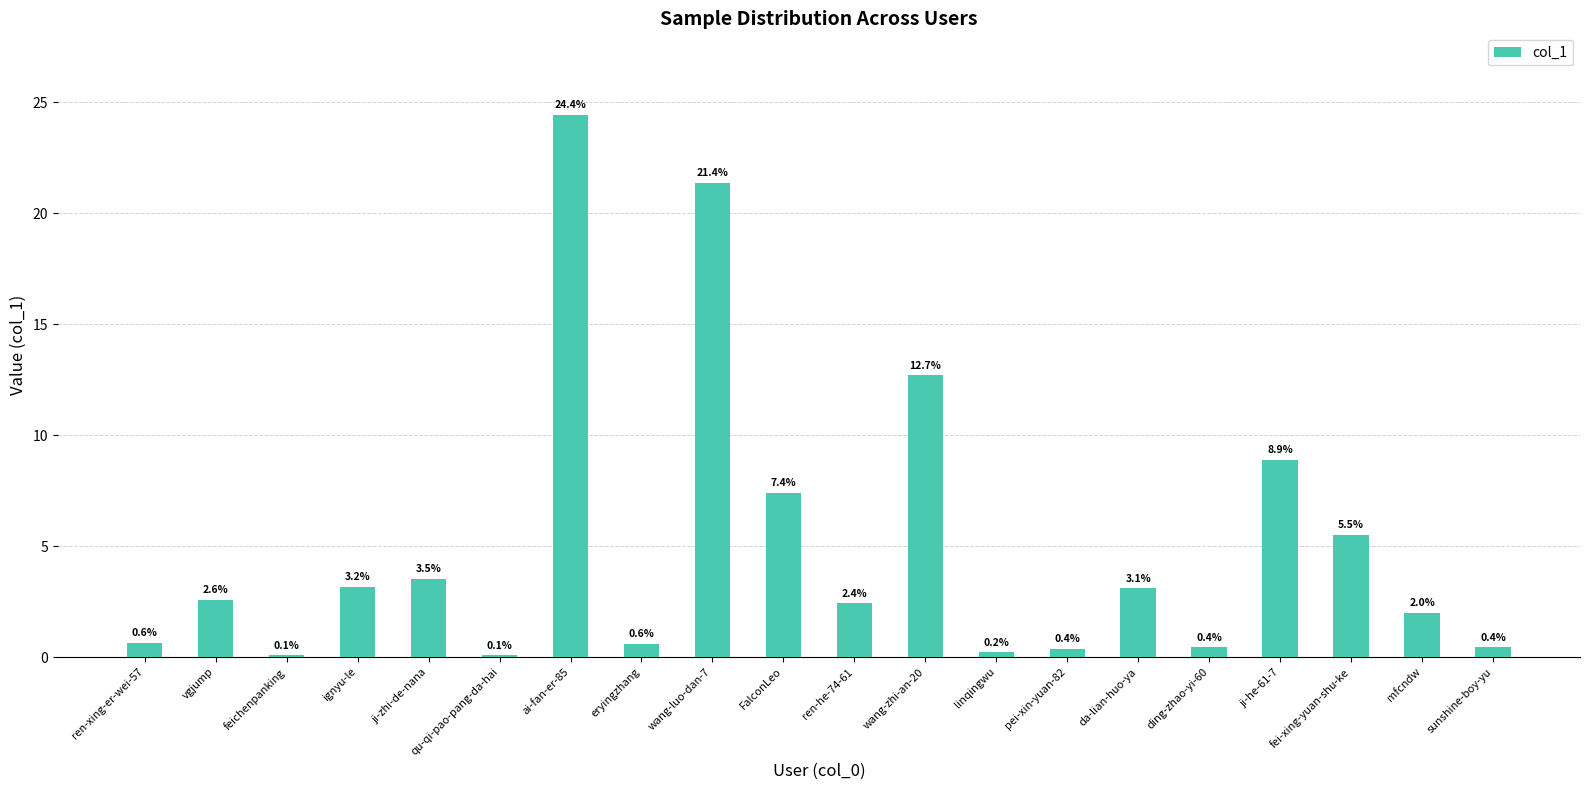

True or false: the data shows 3.1 at da-lian-huo-ya.

True